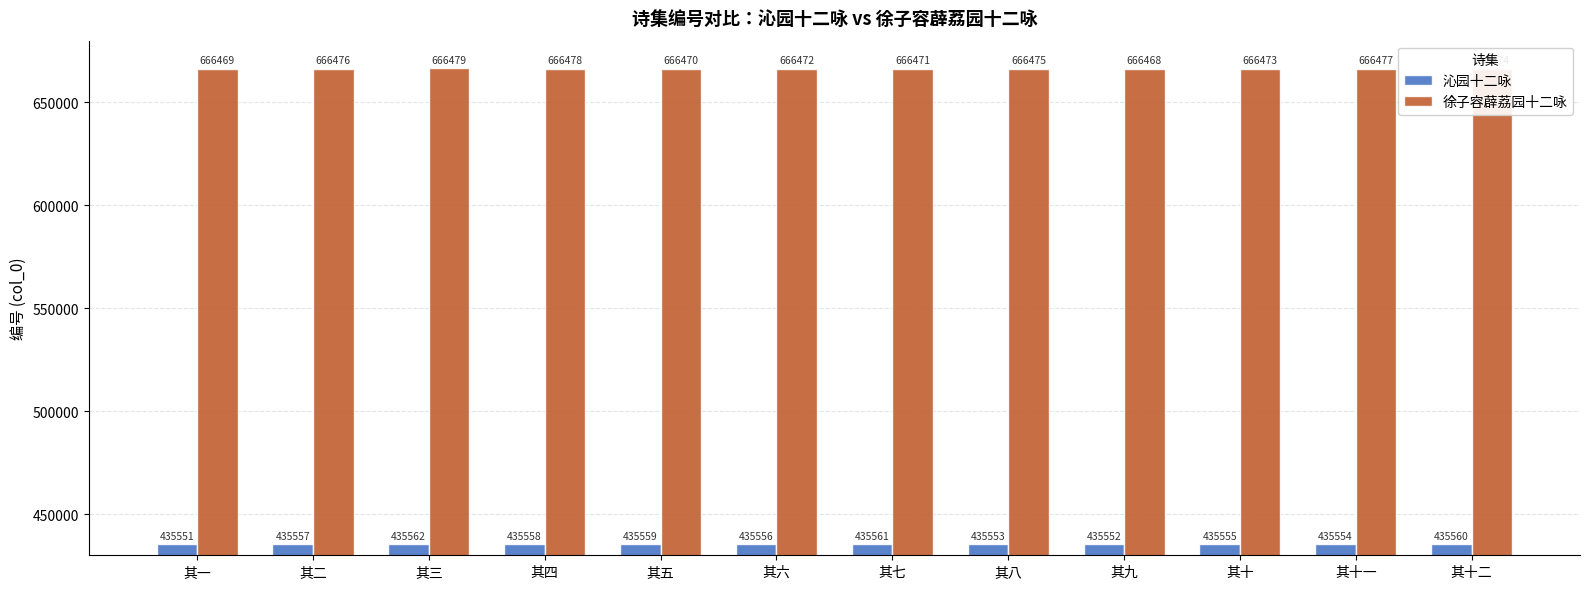

What is the total value across all series at 其十?

1102028